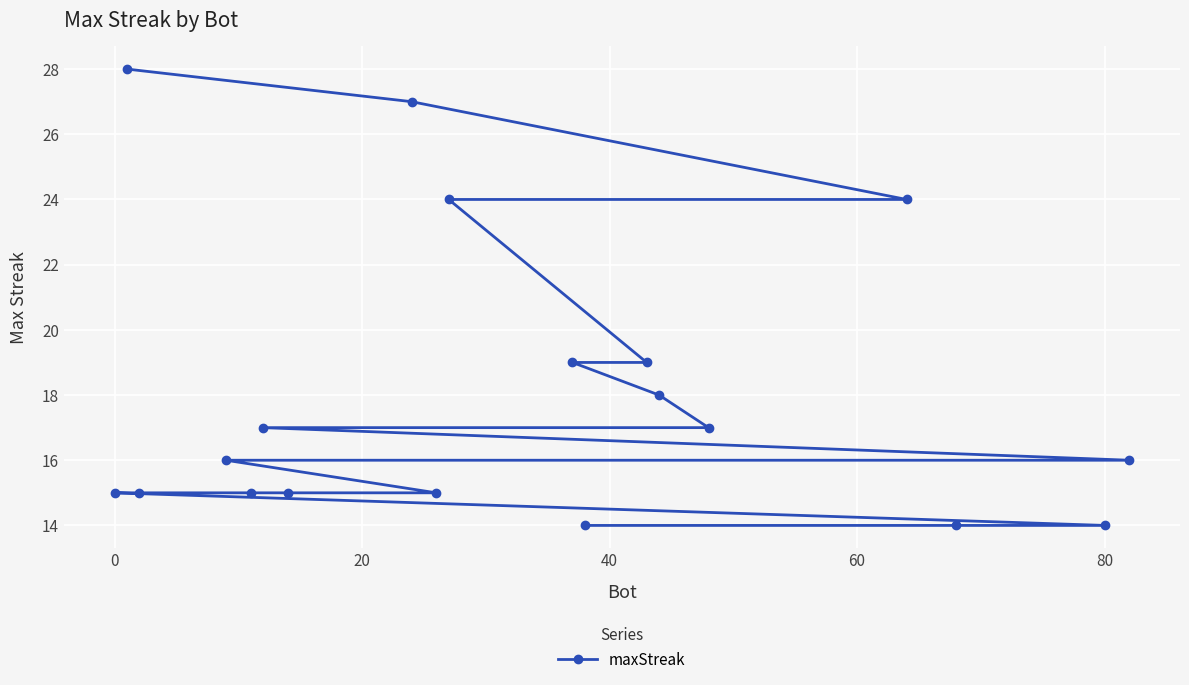

What is the sum of all values?

342